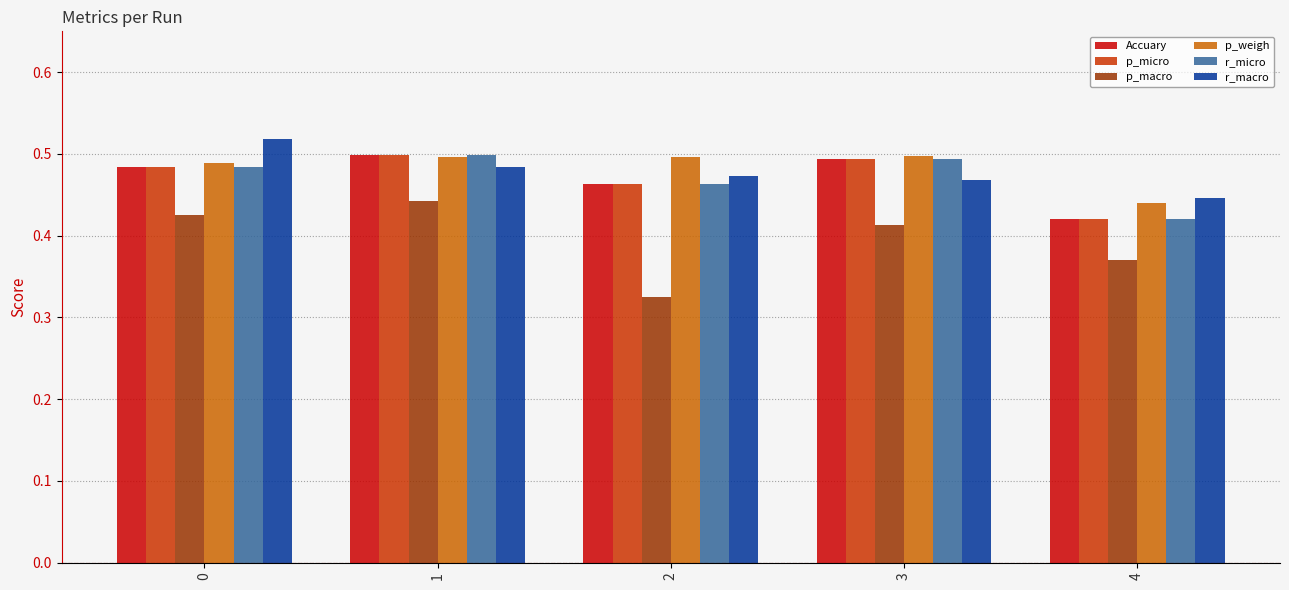

Is the value of p_macro at 0 greater than the value of p_weigh at 0?

No